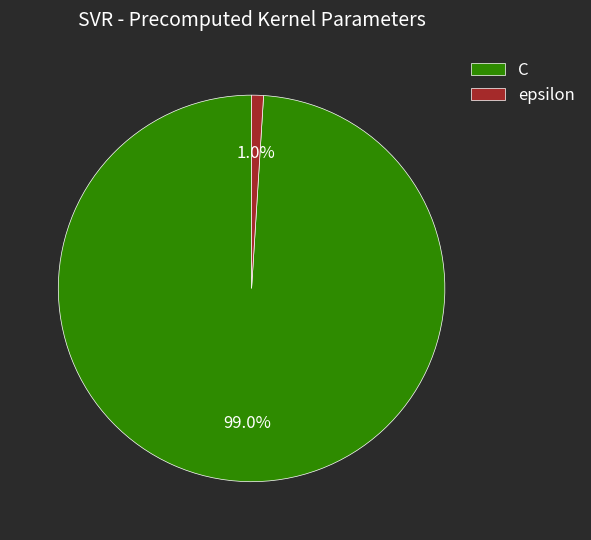

Which slice is the largest?

C